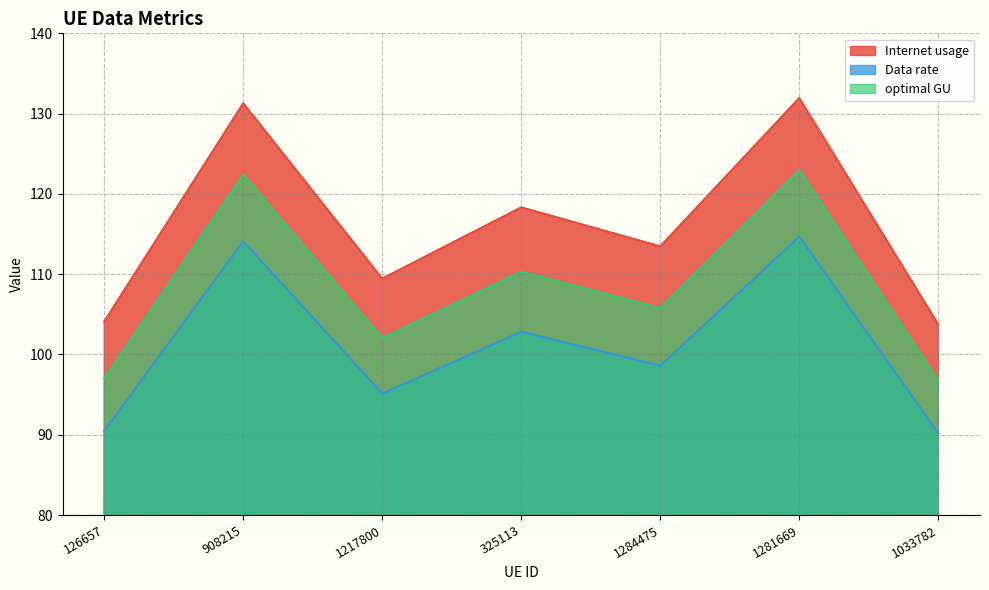

Read the Data rate value at 1281669.

114.7